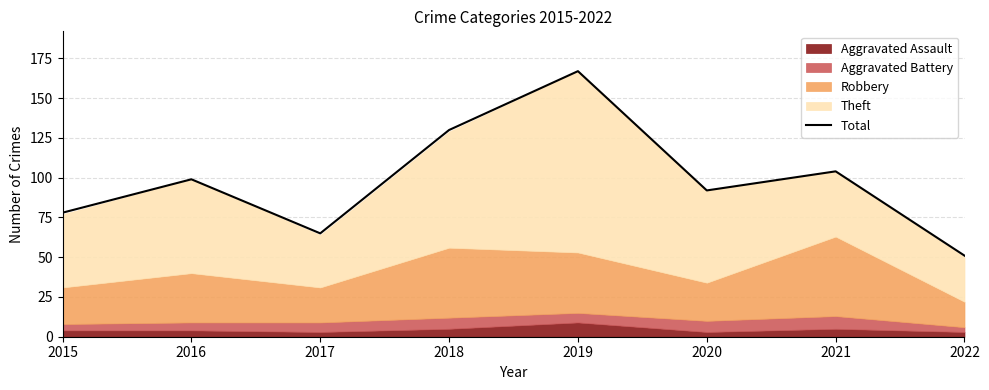

Does the chart have visible grid lines?

Yes